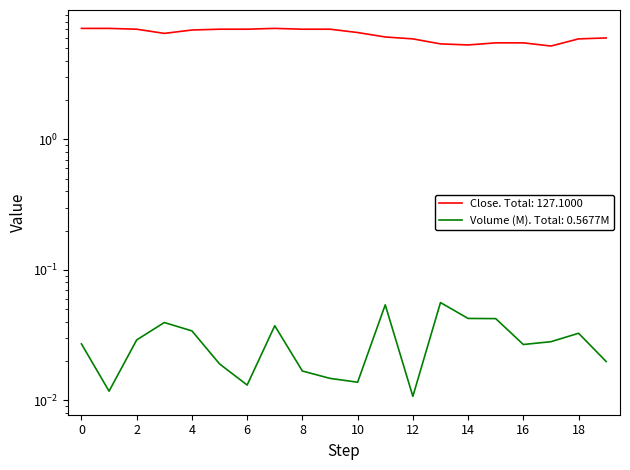

Between 0 and 12, which series saw the biggest shift?

Close